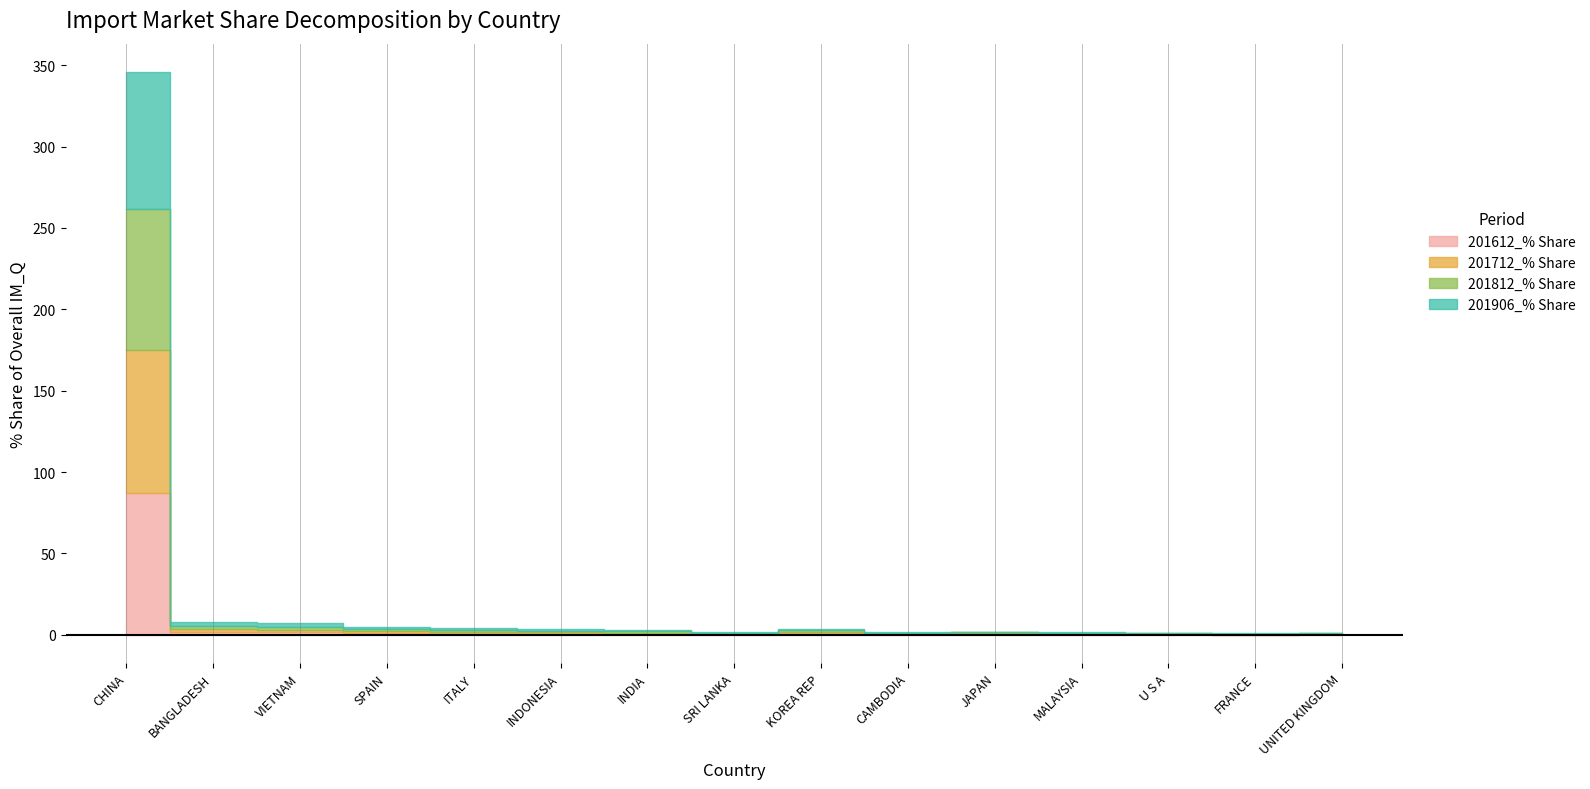

Reading right to left, extract all data points from this chart.

201612_% Share: 0.4	0.1	0.4	0.3	0.5	0.4	1.0	0.4	0.6	0.8	0.9	1.1	1.5	1.9	87.5
201712_% Share: 0.3	0.2	0.3	0.5	0.4	0.4	0.8	0.4	0.7	0.8	1.0	1.2	1.6	1.7	87.8
201812_% Share: 0.3	0.2	0.4	0.4	0.5	0.5	1.0	0.5	0.8	1.0	1.0	1.3	2.0	1.8	86.4
201906_% Share: 0.3	0.3	0.4	0.5	0.5	0.6	0.7	0.7	1.1	1.1	1.2	1.5	2.0	2.6	84.4